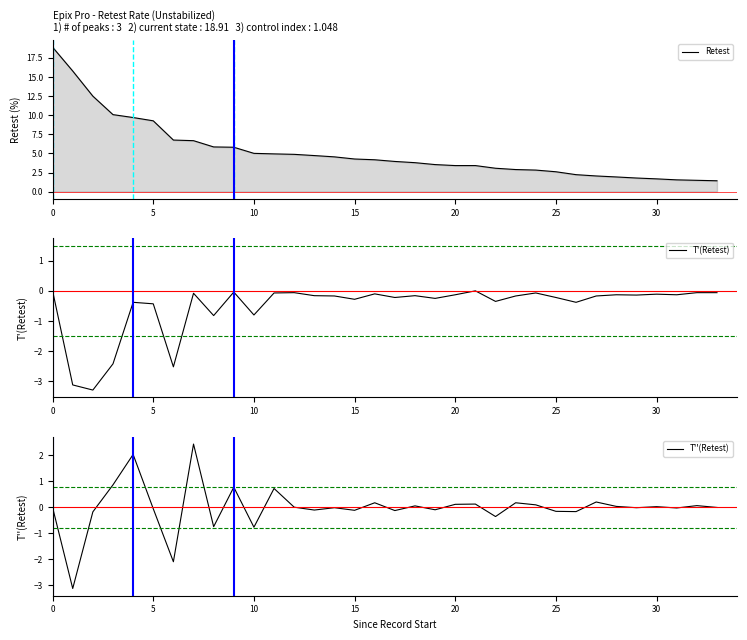

Does the chart display data point markers on the line(s)?

No